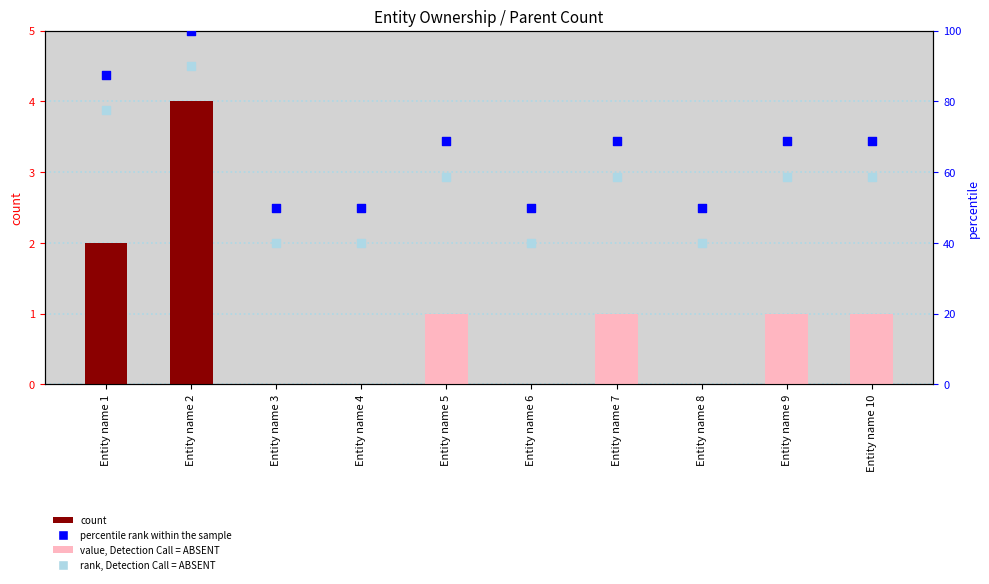

Which series has the widest spread of Y values?

percentile rank within the sample